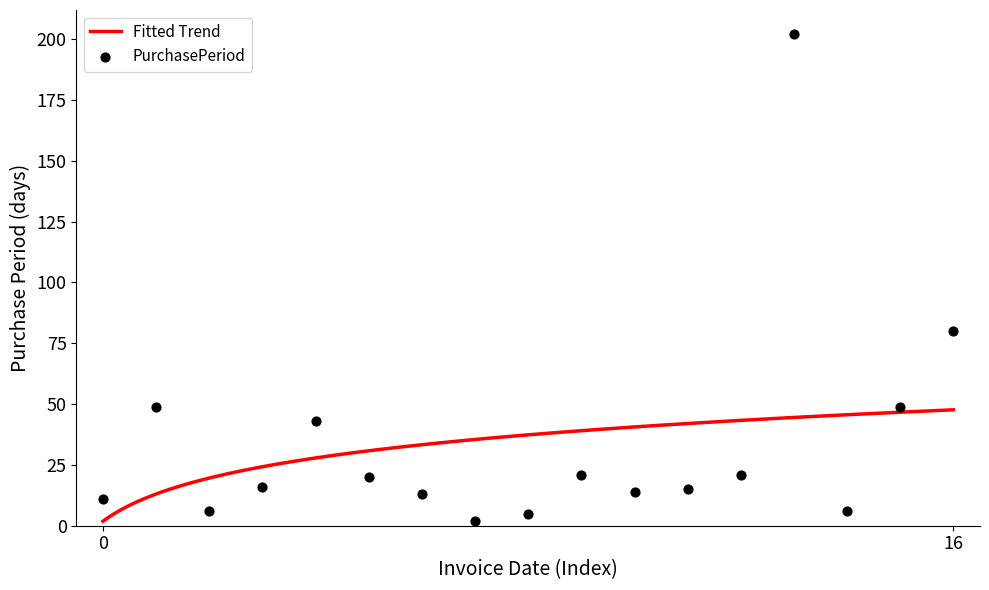

What is the highest value of the Fitted Trend series?

47.6